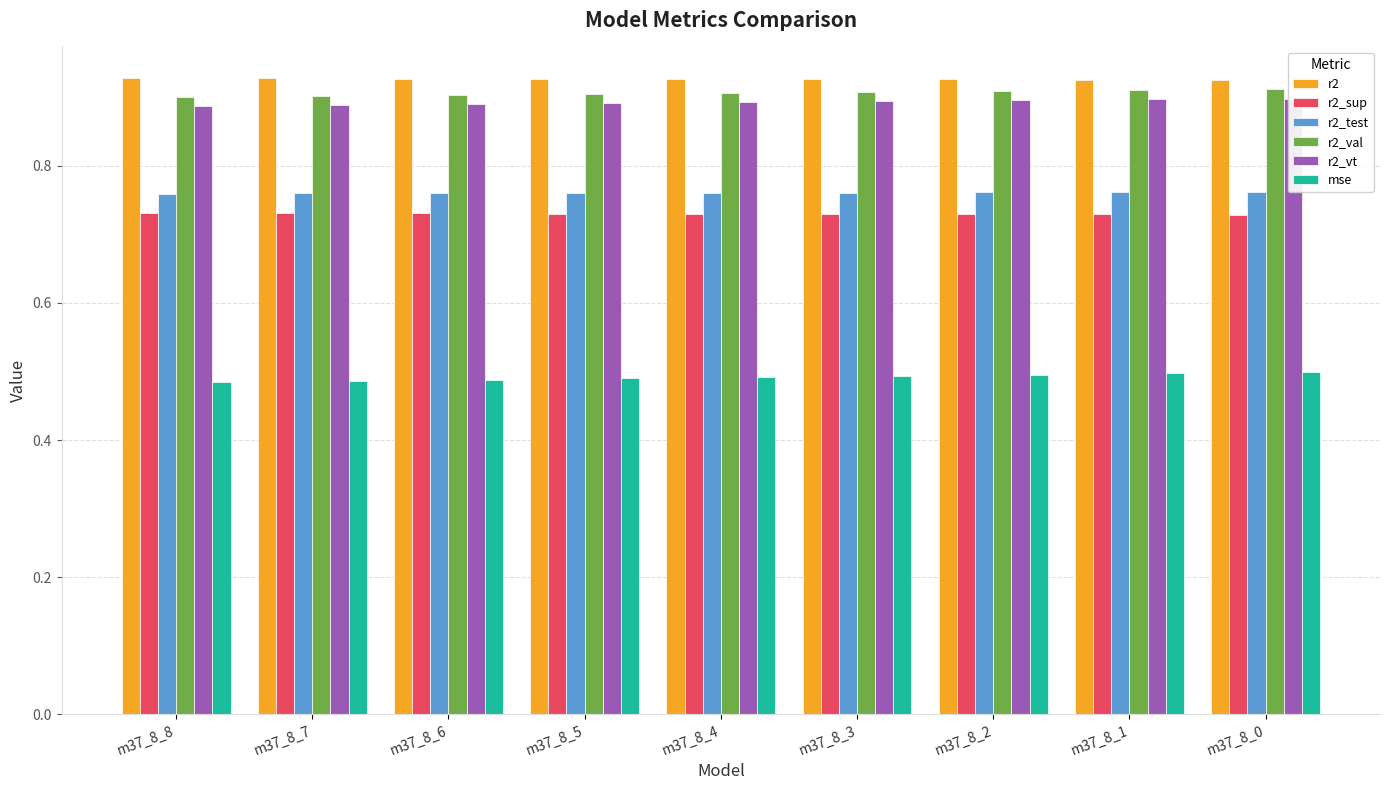

Reading left to right, extract all data points from this chart.

r2: m37_8_8=0.9	m37_8_7=0.9	m37_8_6=0.9	m37_8_5=0.9	m37_8_4=0.9	m37_8_3=0.9	m37_8_2=0.9	m37_8_1=0.9	m37_8_0=0.9
r2_sup: m37_8_8=0.7	m37_8_7=0.7	m37_8_6=0.7	m37_8_5=0.7	m37_8_4=0.7	m37_8_3=0.7	m37_8_2=0.7	m37_8_1=0.7	m37_8_0=0.7
r2_test: m37_8_8=0.8	m37_8_7=0.8	m37_8_6=0.8	m37_8_5=0.8	m37_8_4=0.8	m37_8_3=0.8	m37_8_2=0.8	m37_8_1=0.8	m37_8_0=0.8
r2_val: m37_8_8=0.9	m37_8_7=0.9	m37_8_6=0.9	m37_8_5=0.9	m37_8_4=0.9	m37_8_3=0.9	m37_8_2=0.9	m37_8_1=0.9	m37_8_0=0.9
r2_vt: m37_8_8=0.9	m37_8_7=0.9	m37_8_6=0.9	m37_8_5=0.9	m37_8_4=0.9	m37_8_3=0.9	m37_8_2=0.9	m37_8_1=0.9	m37_8_0=0.9
mse: m37_8_8=0.5	m37_8_7=0.5	m37_8_6=0.5	m37_8_5=0.5	m37_8_4=0.5	m37_8_3=0.5	m37_8_2=0.5	m37_8_1=0.5	m37_8_0=0.5